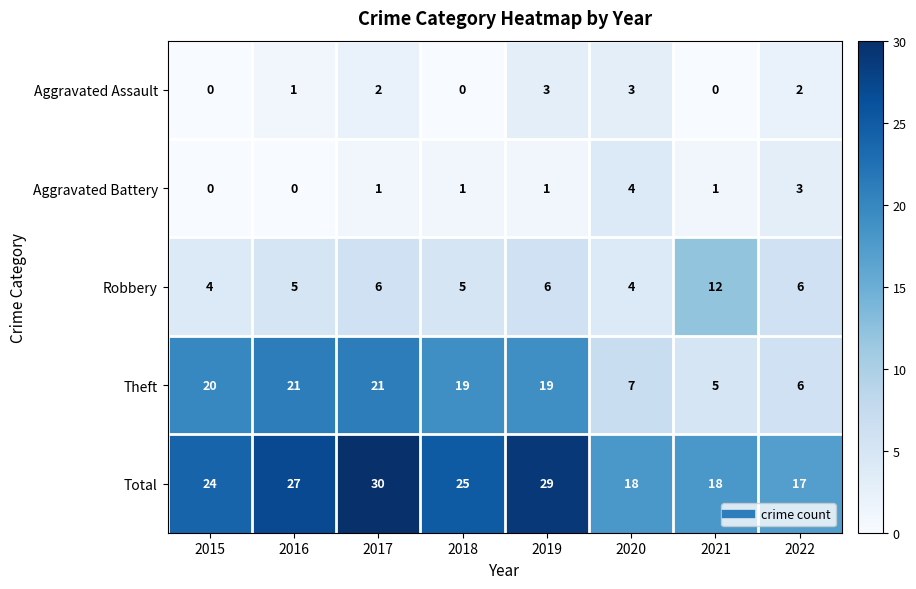

Where does the Theft series first go above 19?

2015